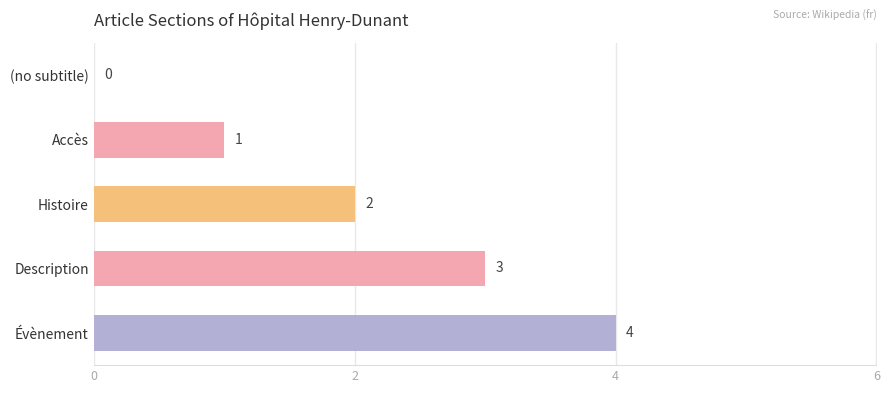

What is the maximum value shown in the chart?

4